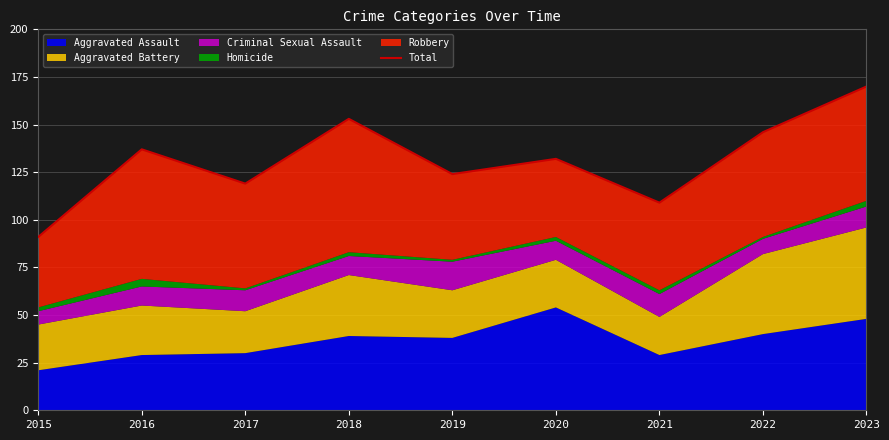

At which category does the chart reach its peak across all series?

2023